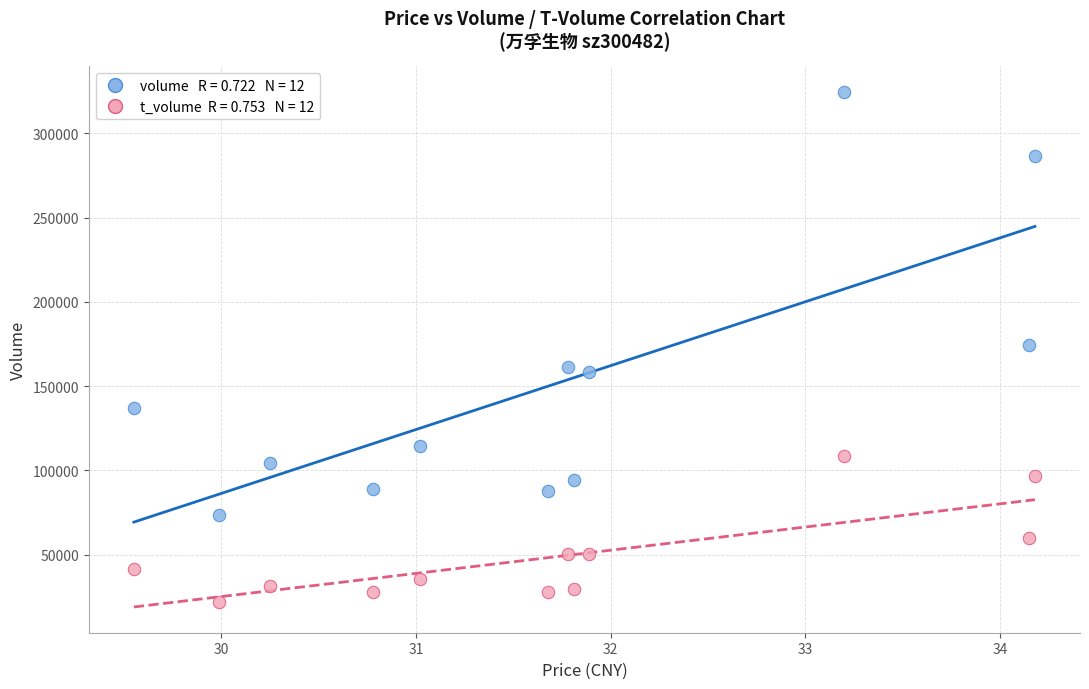

How many data points are displayed?

24